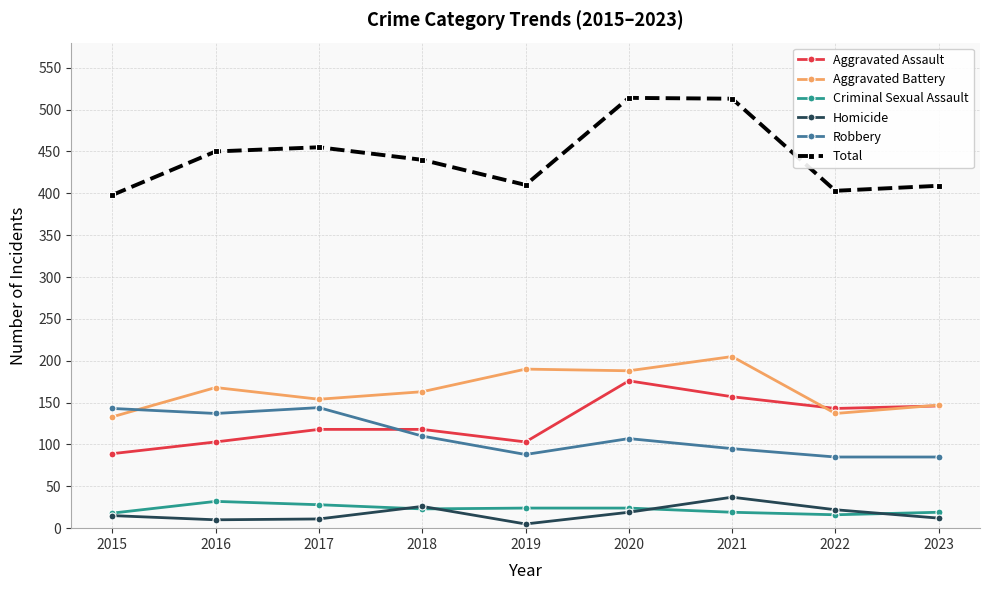

What are all the series names shown in the legend?

Aggravated Assault, Aggravated Battery, Criminal Sexual Assault, Homicide, Robbery, Total